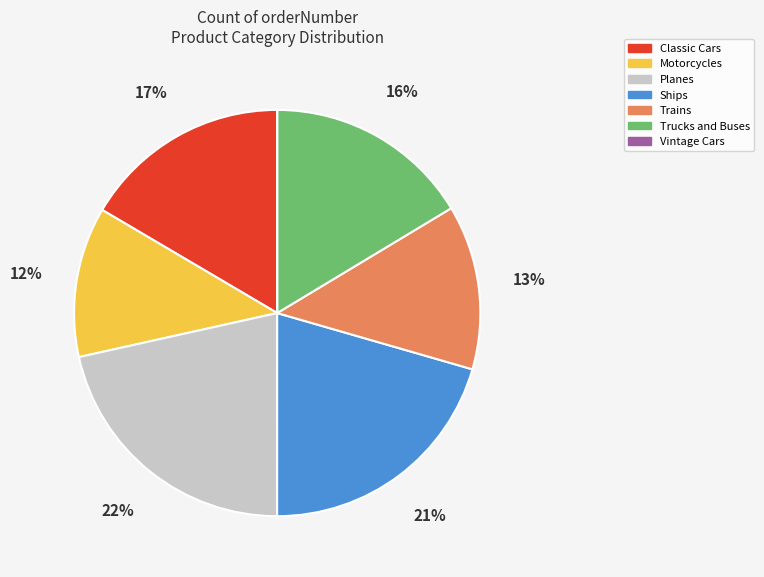

Which category has the biggest portion of the pie?

Planes